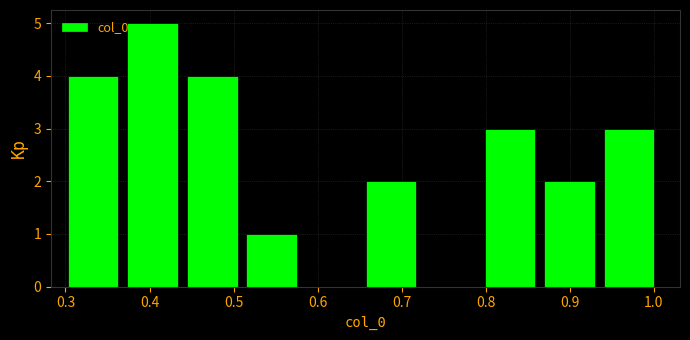

Reading left to right, transcribe this chart: for each bar, give the range it covers on the x-axis and its height. Neither the bar edges nor the heights are printed on the chart, so give them approximately, as read against the axes.

0.30 to 0.37: 4
0.37 to 0.44: 5
0.44 to 0.52: 4
0.52 to 0.59: 1
0.59 to 0.66: 0
0.66 to 0.73: 2
0.73 to 0.80: 0
0.80 to 0.87: 3
0.87 to 0.94: 2
0.94 to 1.01: 3